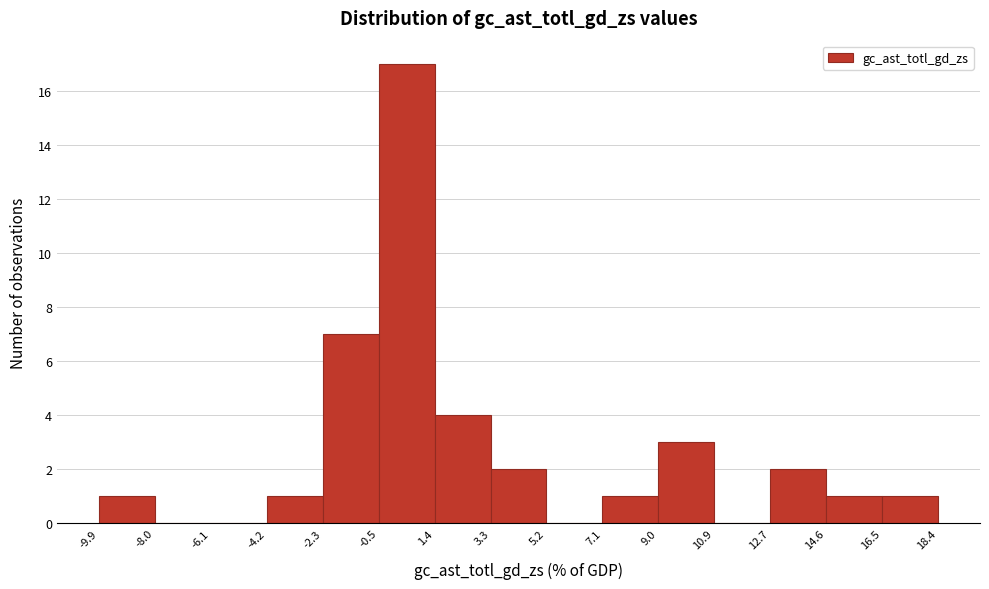

Reading left to right, transcribe this chart: for each bar, give the range it covers on the x-axis and its height. The values are not printed on the chart, so give them approximately, as read against the axis.

-9.9 to -8.0: 1
-8.0 to -6.1: 0
-6.1 to -4.2: 0
-4.2 to -2.3: 1
-2.3 to -0.5: 7
-0.5 to 1.4: 17
1.4 to 3.3: 4
3.3 to 5.2: 2
5.2 to 7.1: 0
7.1 to 9.0: 1
9.0 to 10.9: 3
10.9 to 12.7: 0
12.7 to 14.6: 2
14.6 to 16.5: 1
16.5 to 18.4: 1